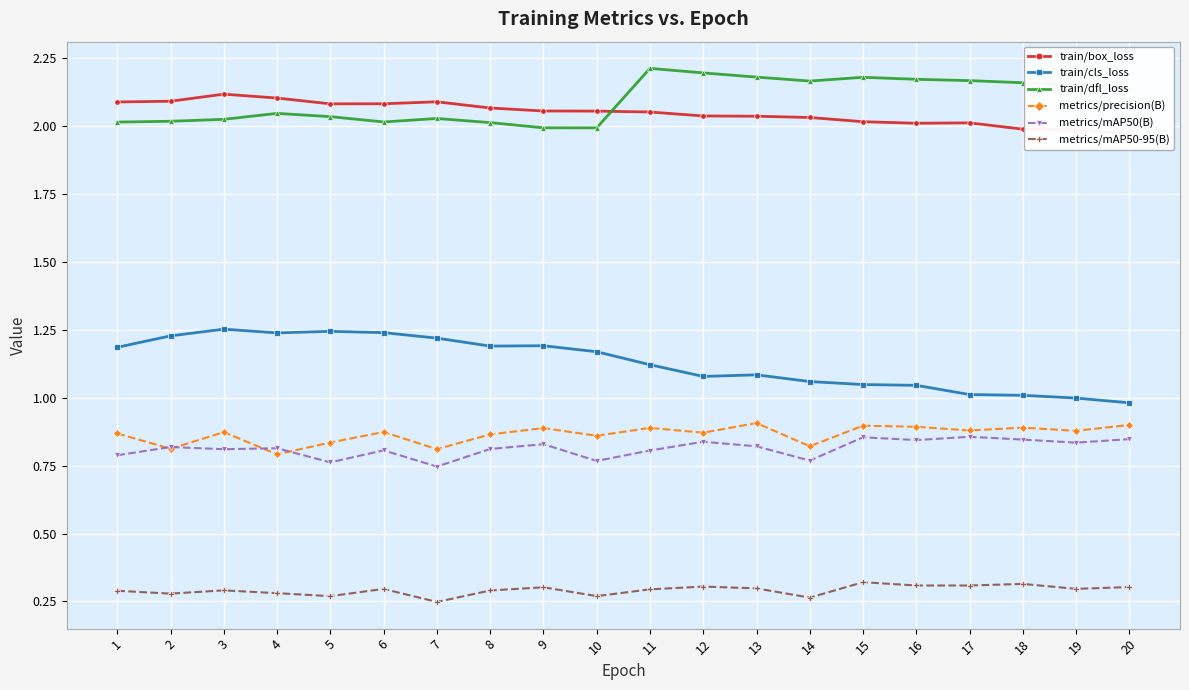

What is the average value of the metrics/precision(B) series?

0.9